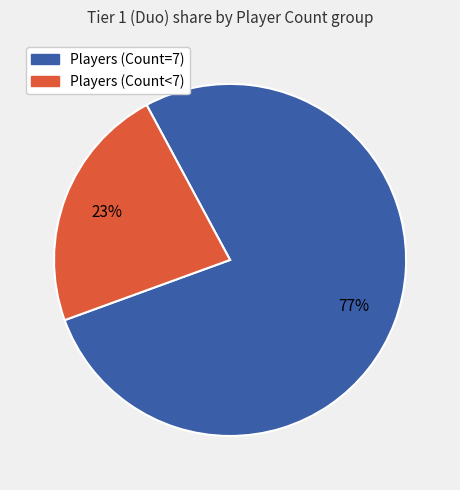

Is there any slice that represents more than half of the pie?

Yes